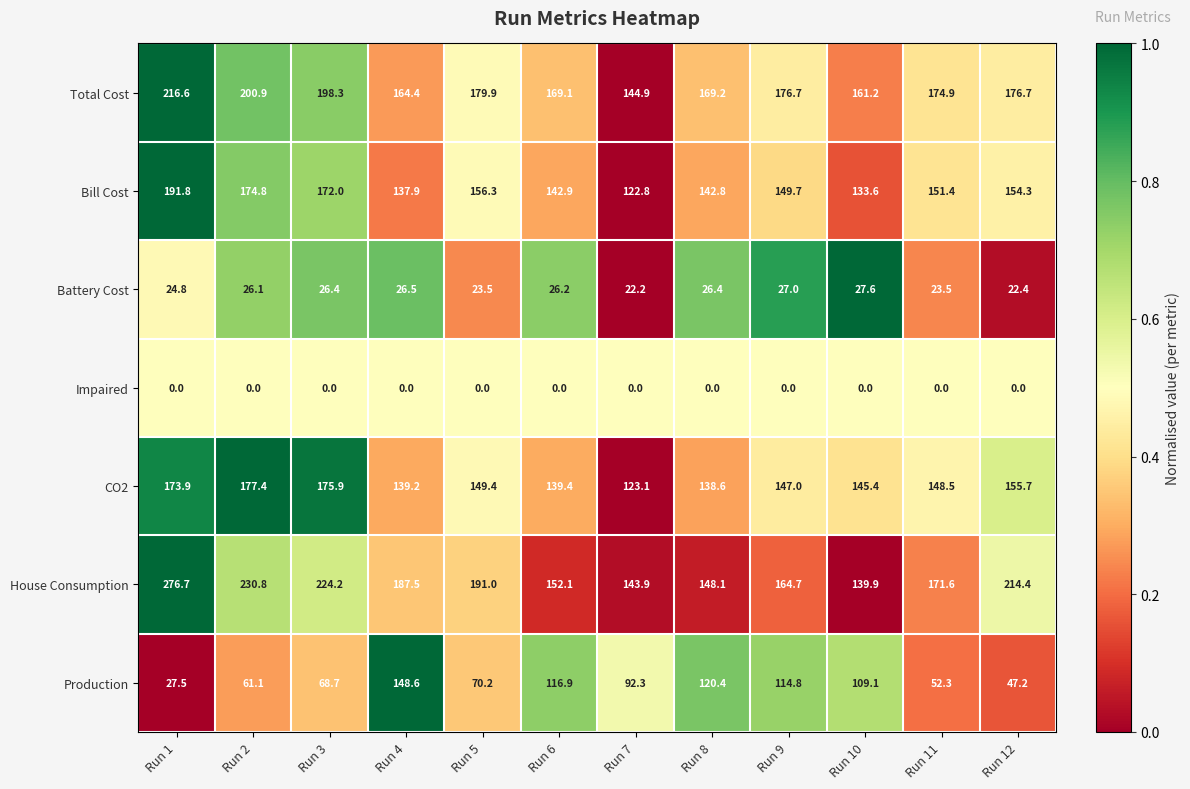

How many series are shown in this chart?

7